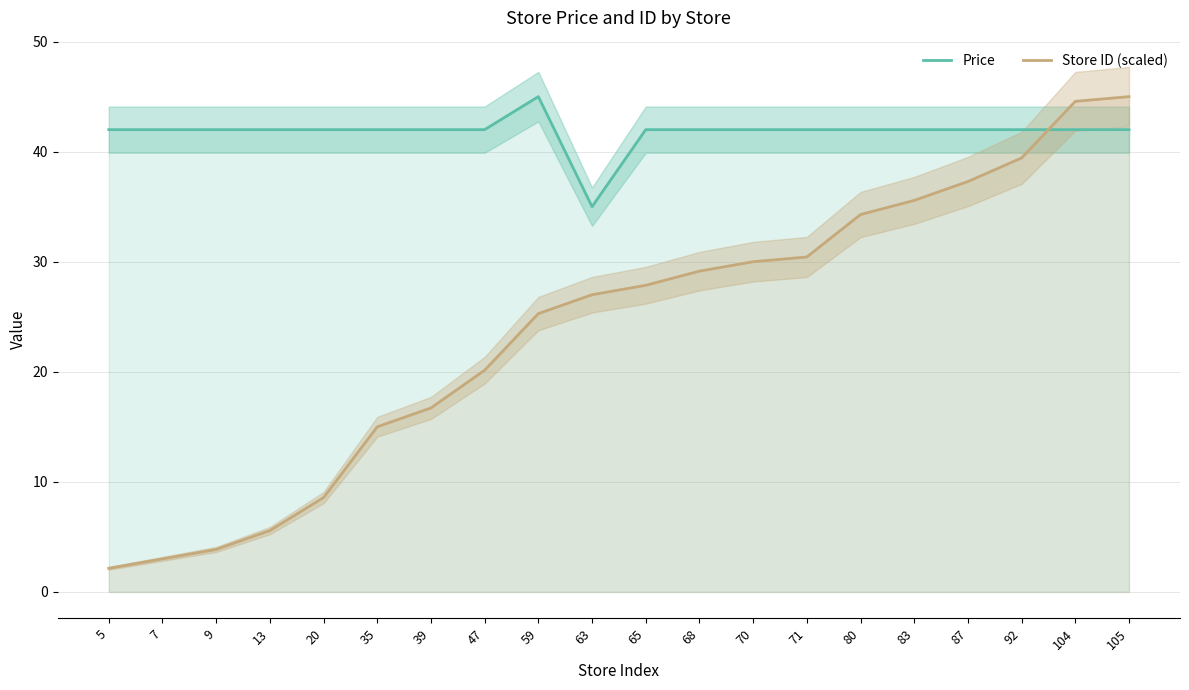

What is the value of the Store ID (scaled) point at the 10th from the left?

27.0